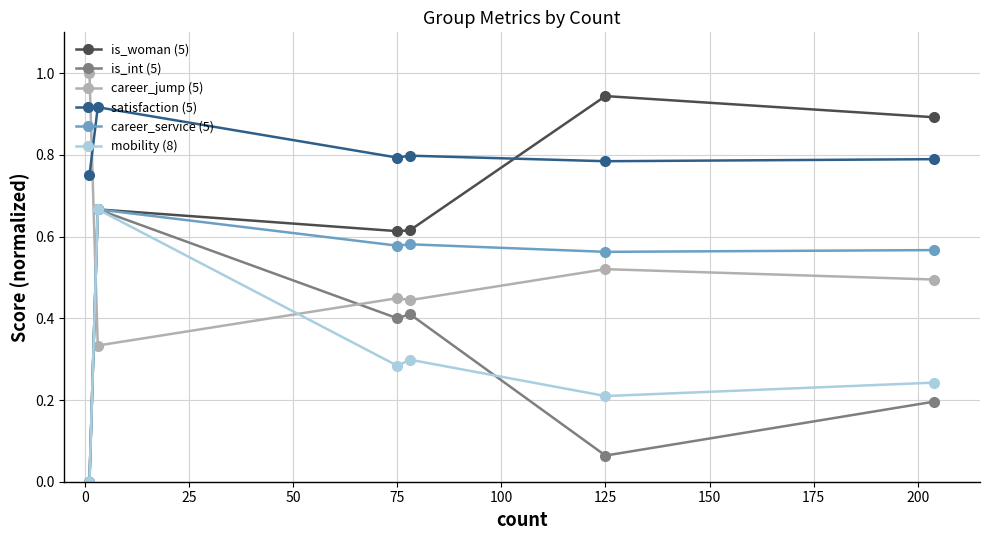

True or false: satisfaction (5) and career_service (5) intersect in this chart.

False